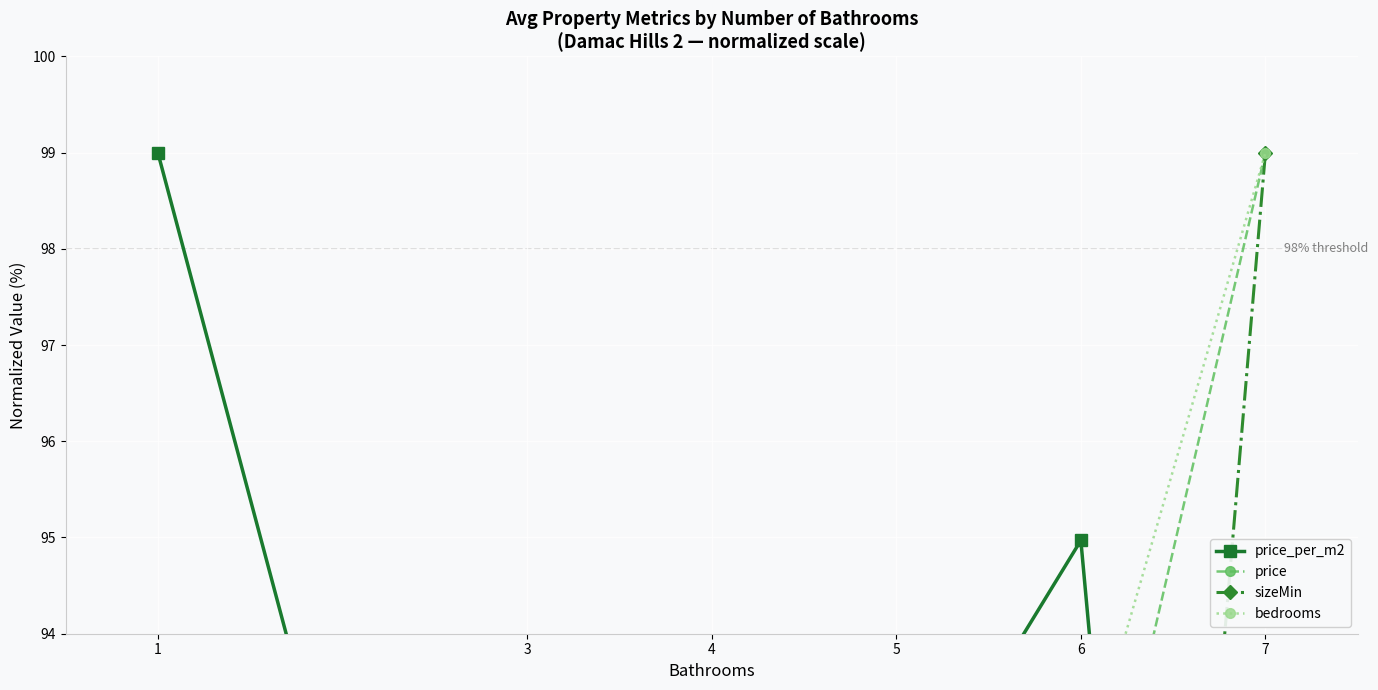

Which category has the highest value in the sizeMin series?

7